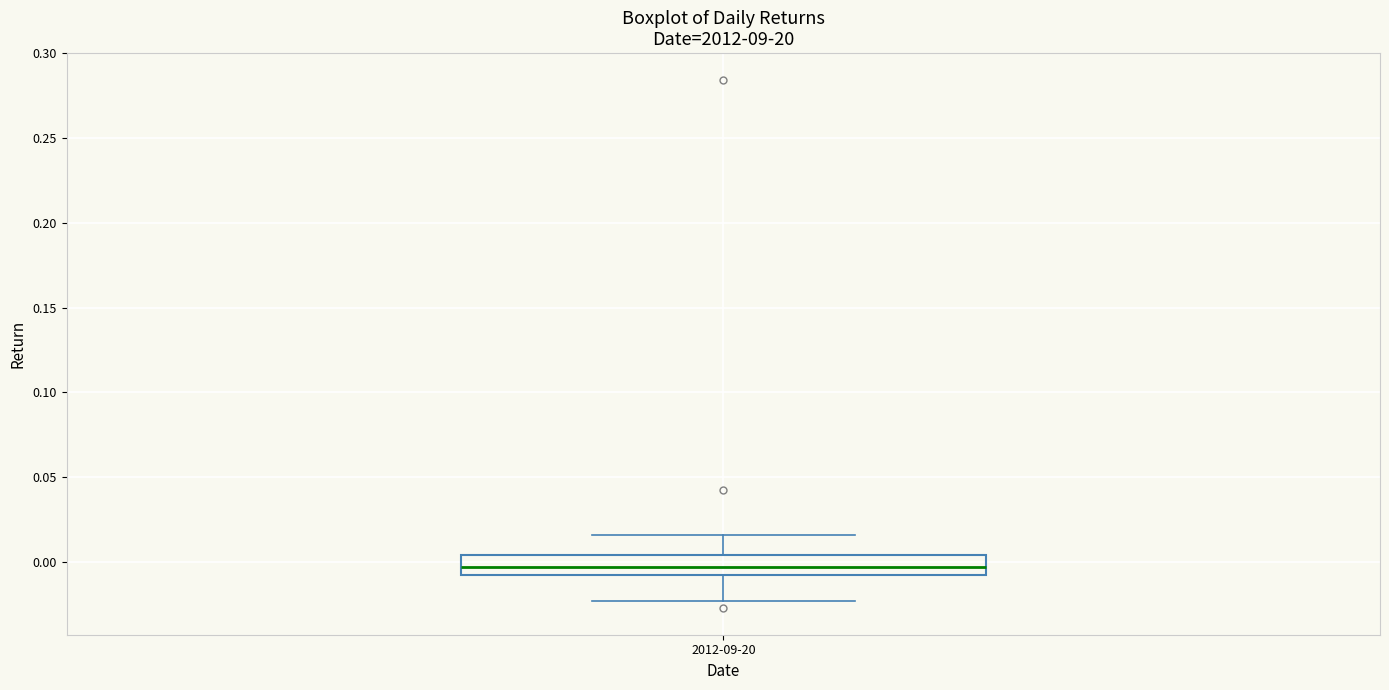

Read this box plot against the y-axis: the position of the median line, the range covered by the box, and the ends of both whiskers. The values are not printed on the chart, so give them approximately, as read against the axis.

median -0.005 (inside the box), box -0.005 to 0.005, whiskers -0.025 to 0.015